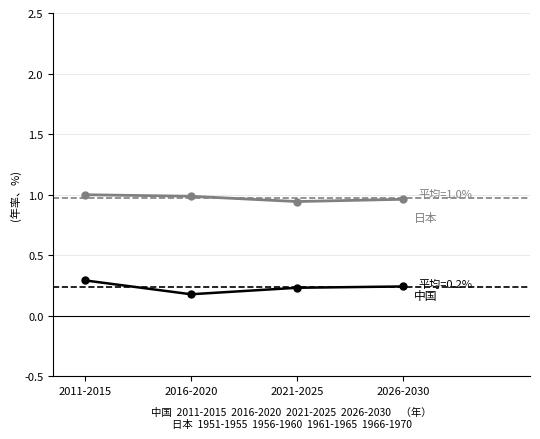

What is the total value across all series at 2011-2015?

1.3